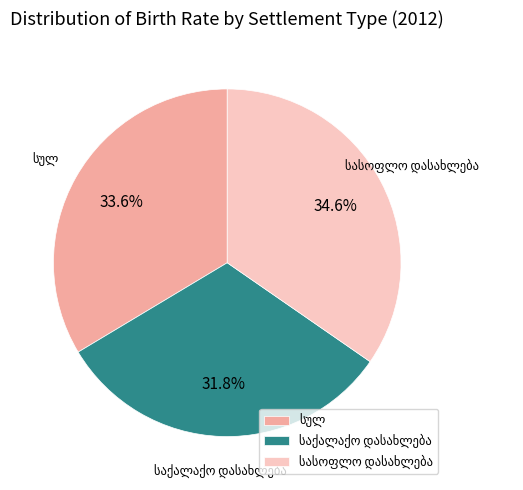

How many slices are in this pie chart?

3